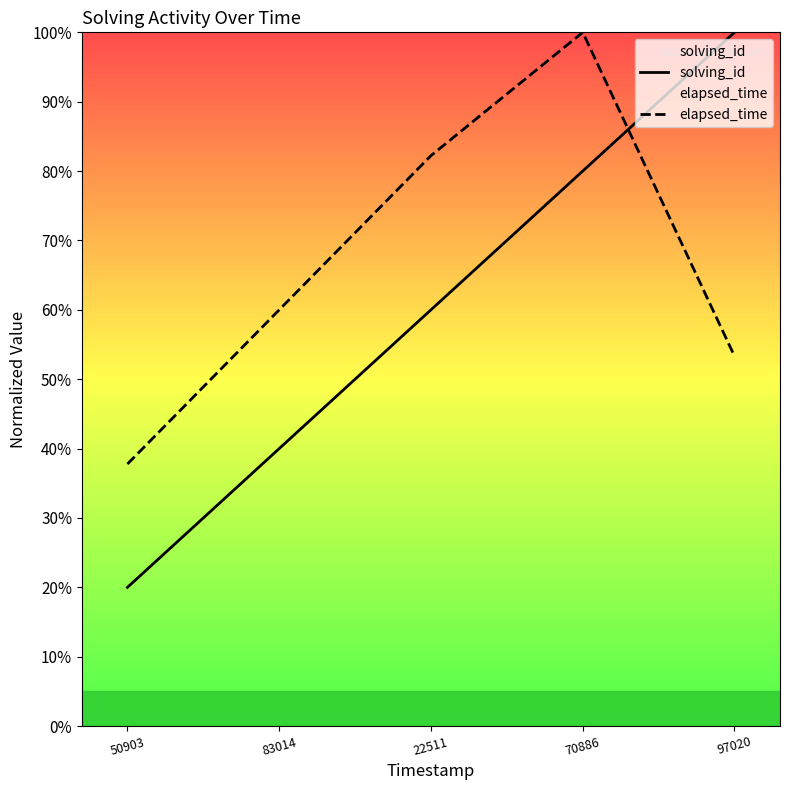

Which series changed the most between 70886 and 97020?

elapsed_time